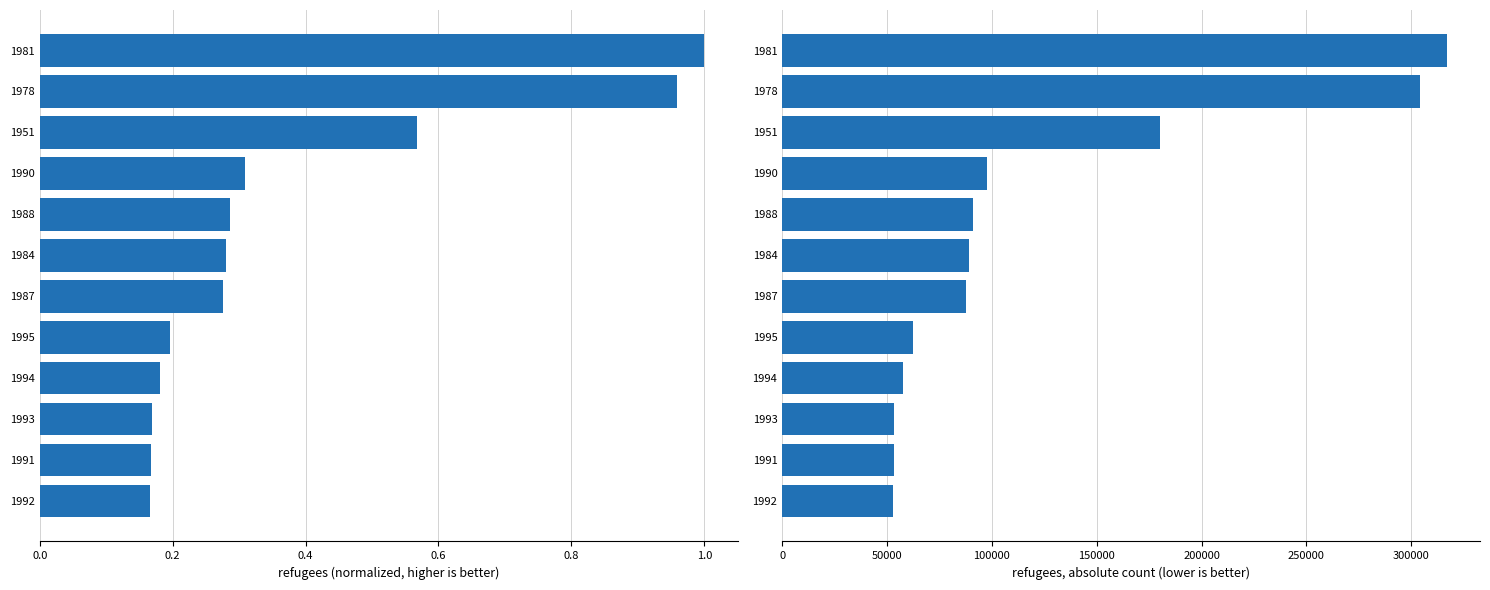

What is the value of the 6th bar from the left?

87600